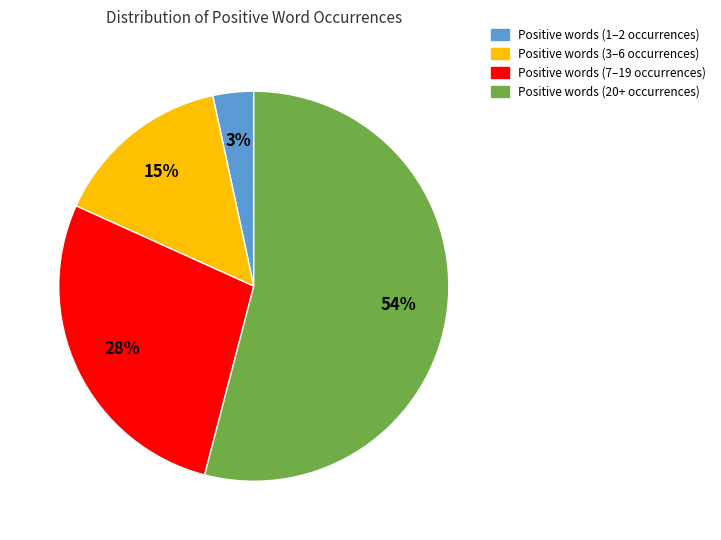

To the nearest percent, what is the difference between the largest and smallest slice percentages?

51%